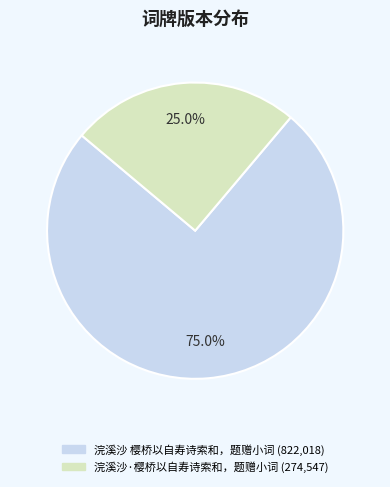

Which category accounts for the majority?

浣溪沙 樱桥以自寿诗索和，题赠小词